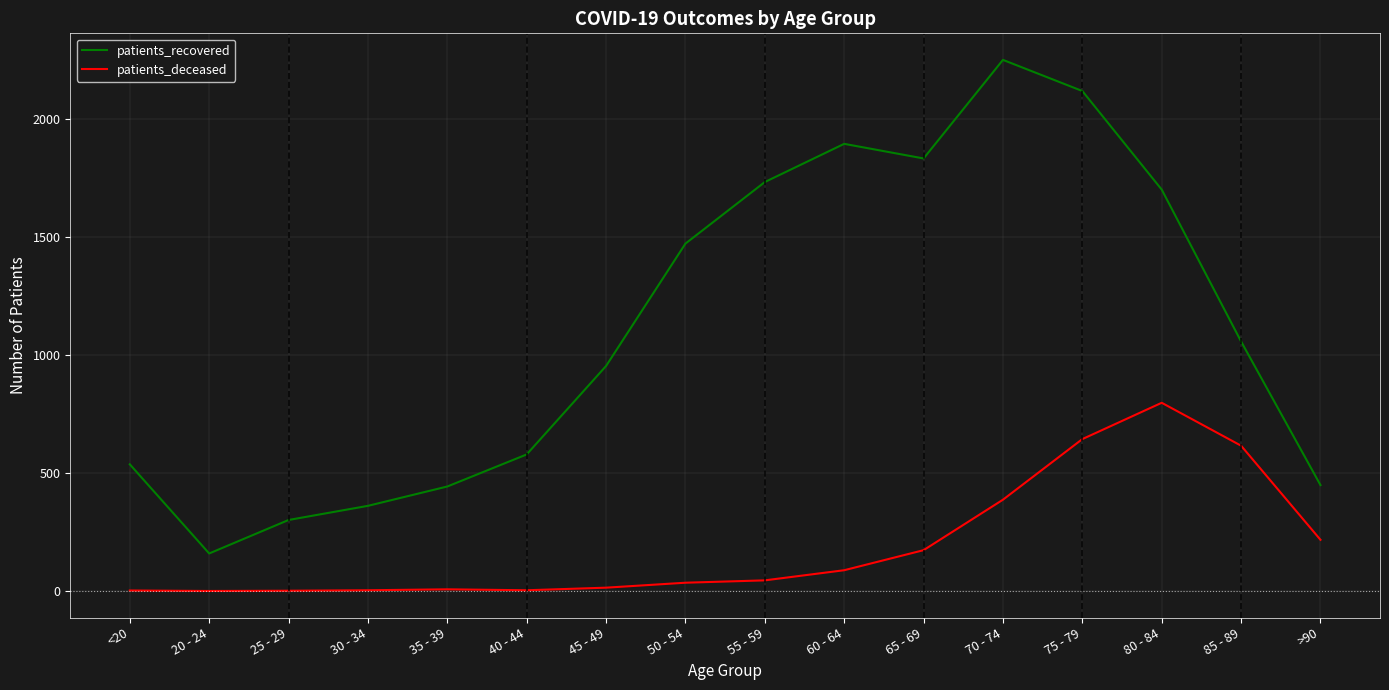

The value of patients_recovered at 85 - 89 is 1628. True or false?

False